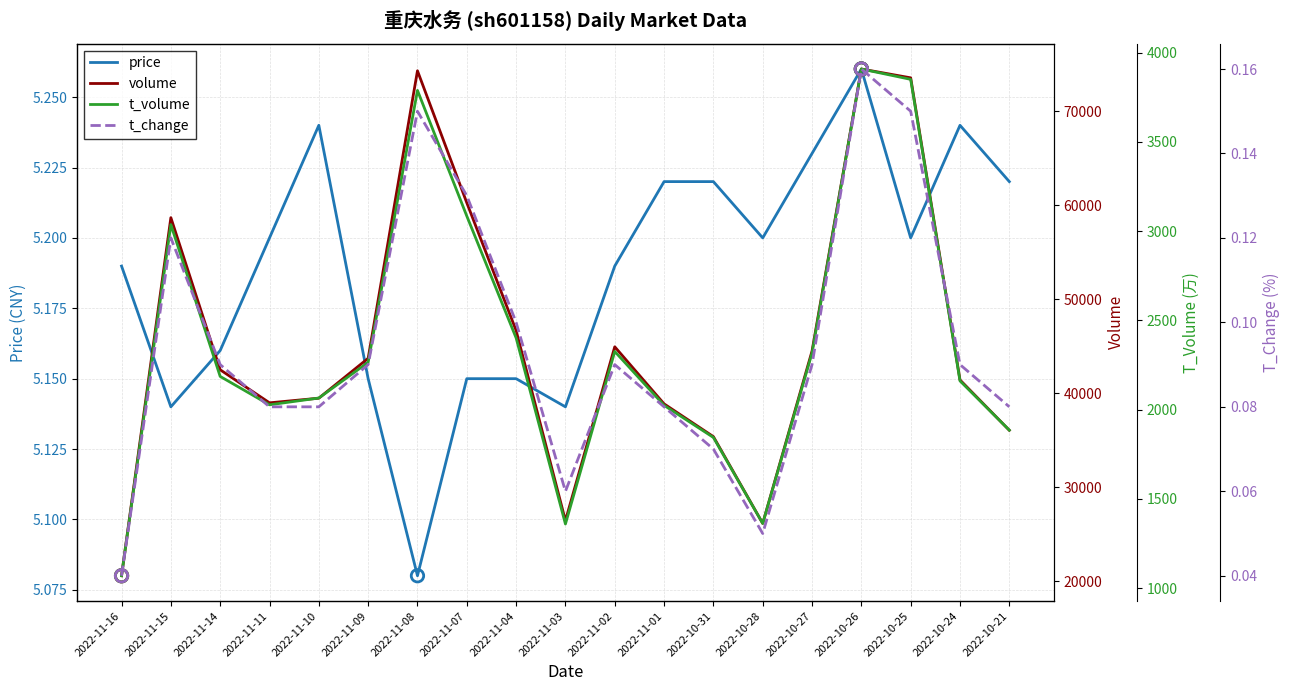

Which series has the widest spread of Y values?

volume